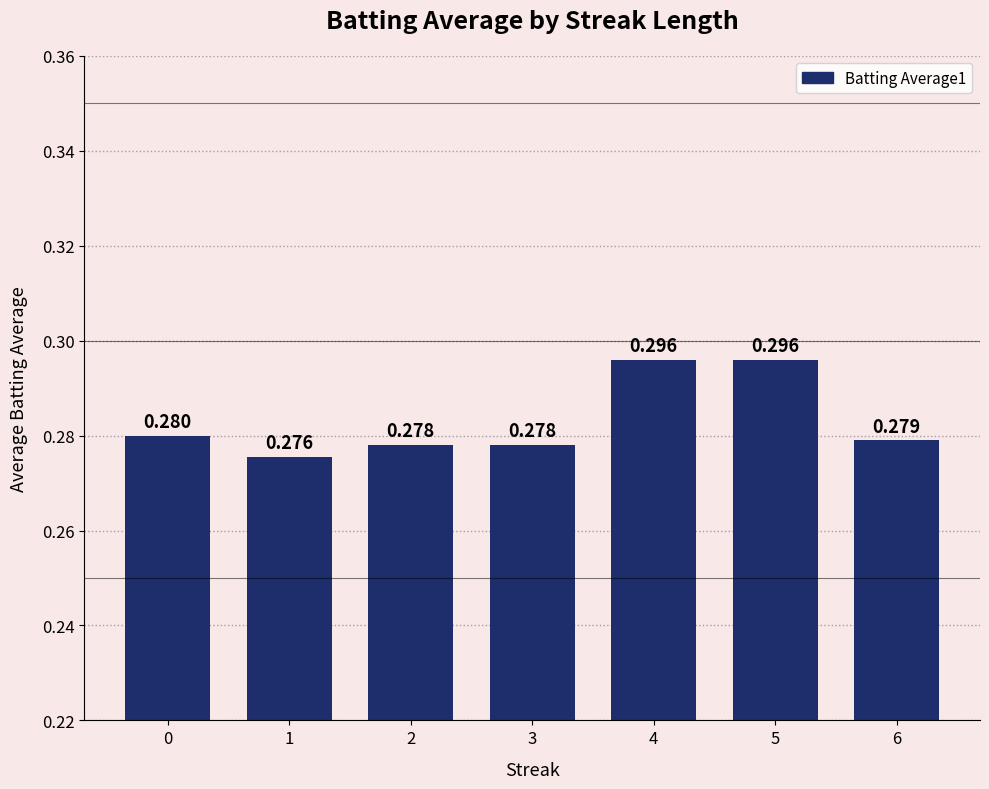

How many bars are there in total?

7